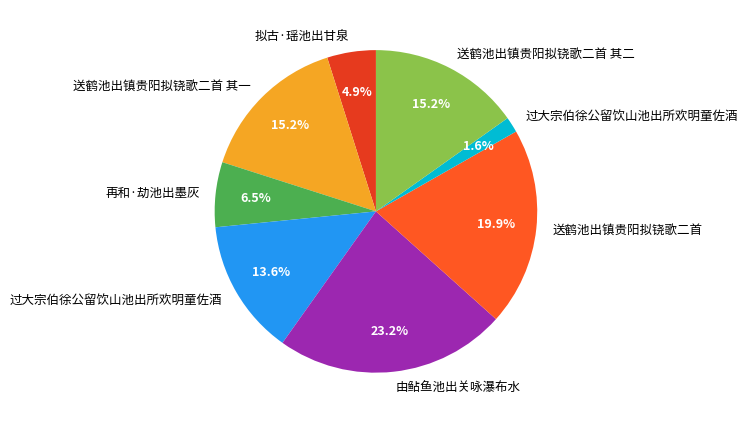

How many slices are in this pie chart?

8